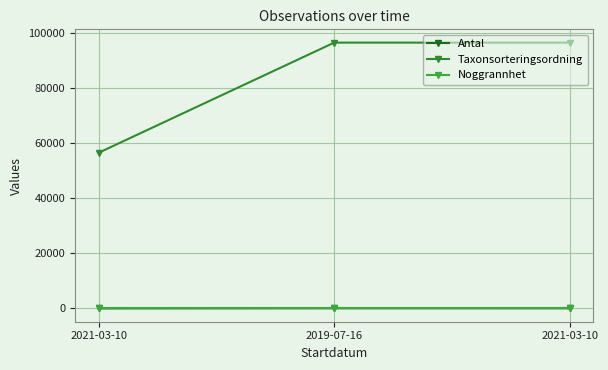

How many values in the Antal series are below 50?

1